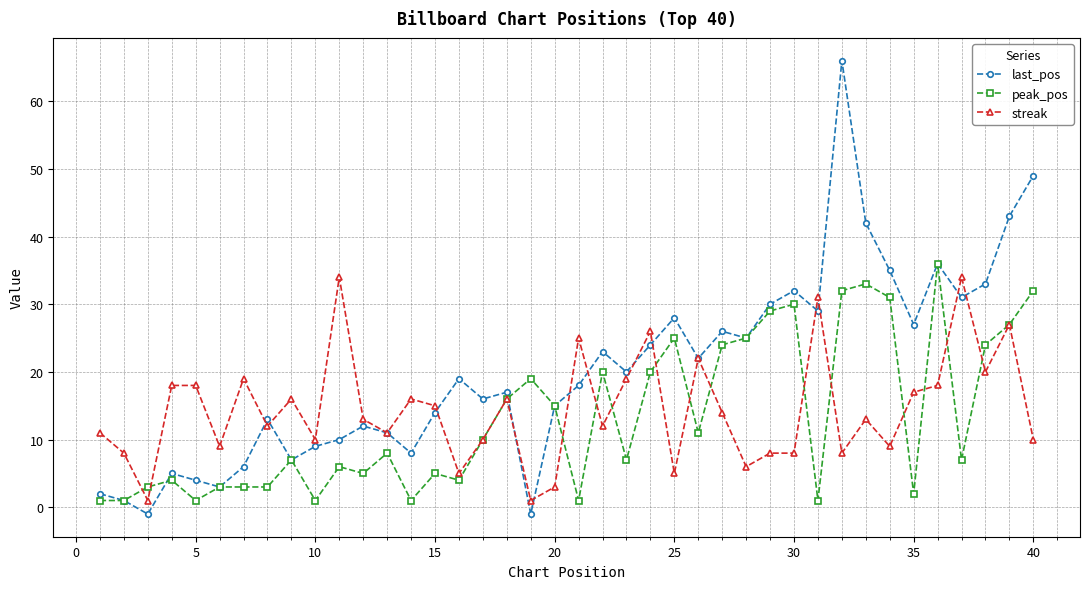

What is the average value of the last_pos series?

20